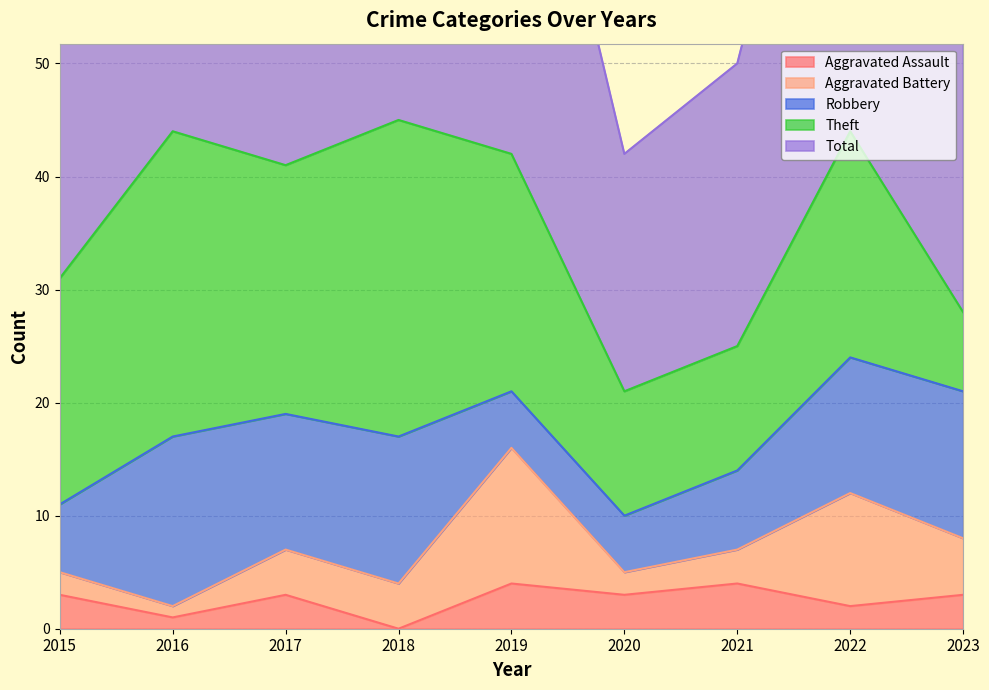

Count the number of categories in the chart.

9